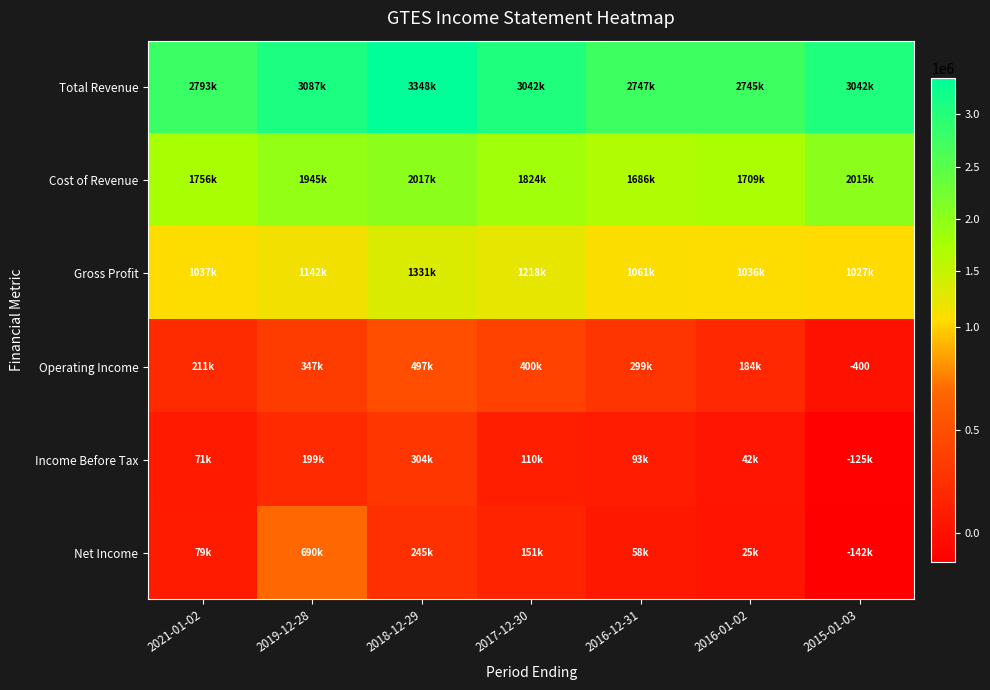

What is the difference between the maximum and second lowest values in the Cost of Revenue series?

308000